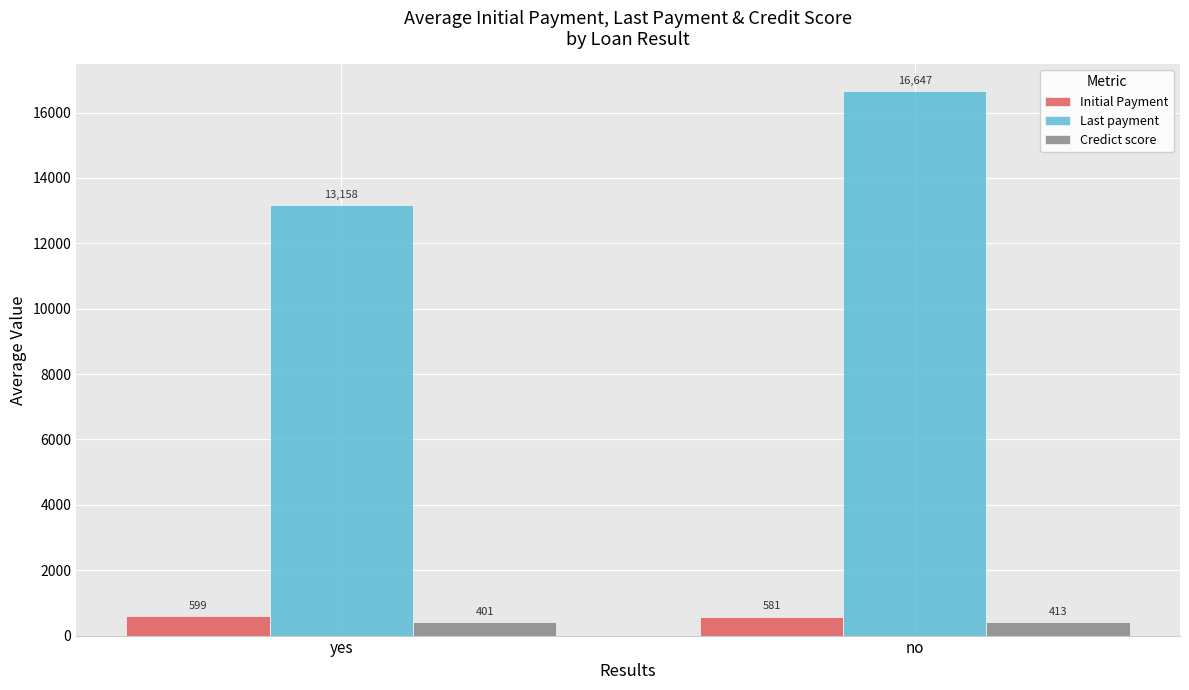

Rank the series by their maximum value, from highest to lowest.

Last payment, Initial Payment, Credict score